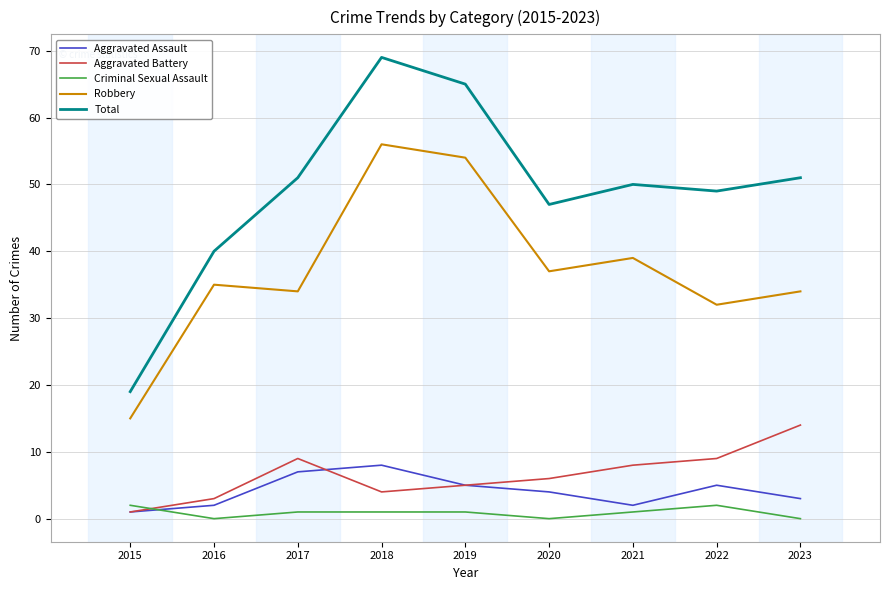

How many interior local valleys does the Robbery series have?

3